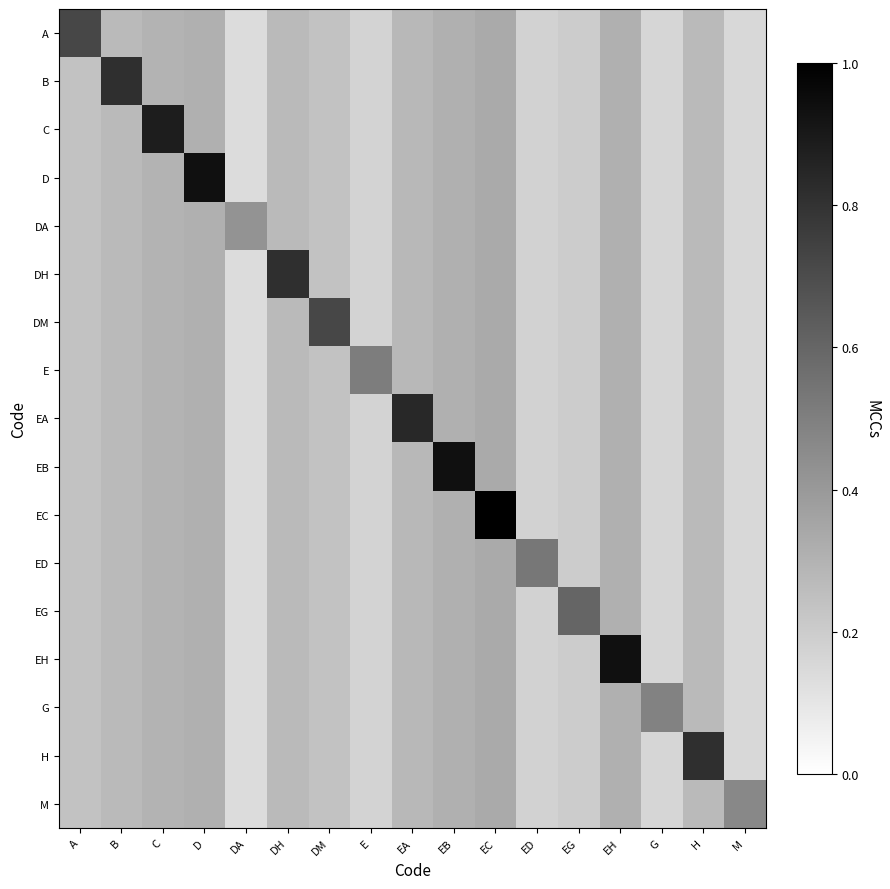

Count the number of data series in this chart.

17